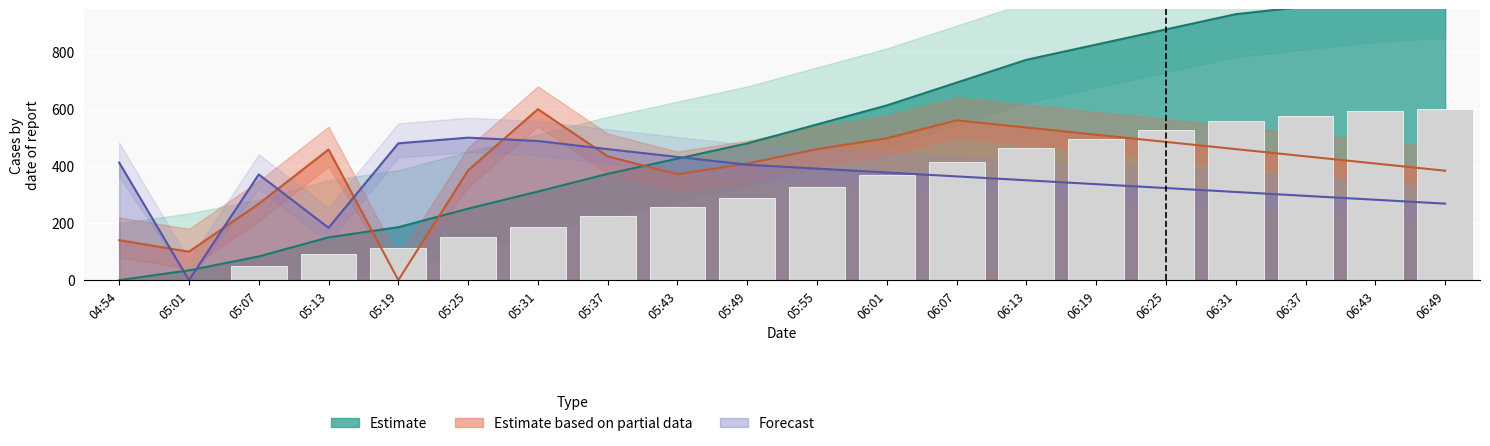

At which label does V MPPT 2(V) first exceed 434?

05:13